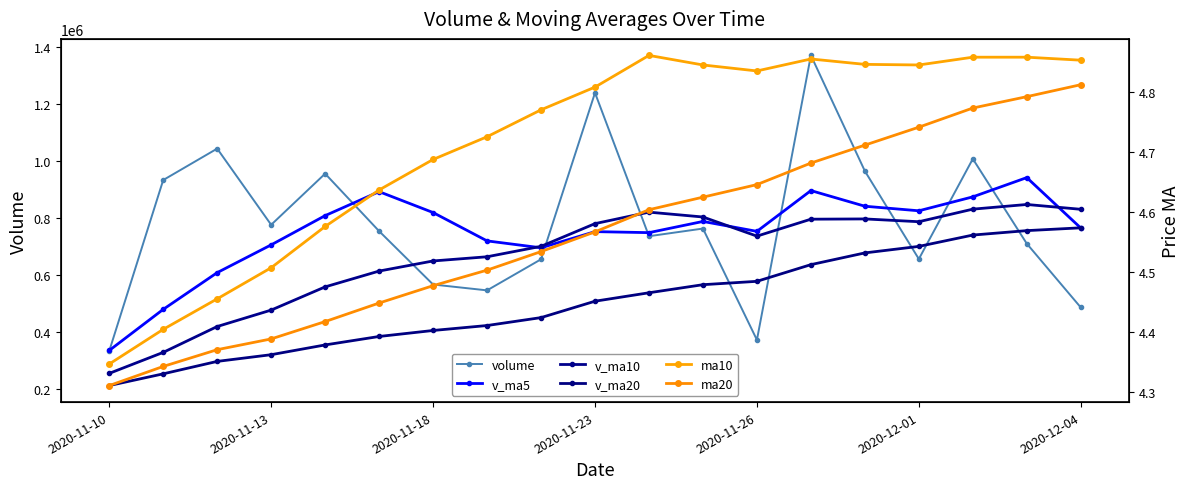

The ma20 series shows 4.6 at 11. True or false?

True